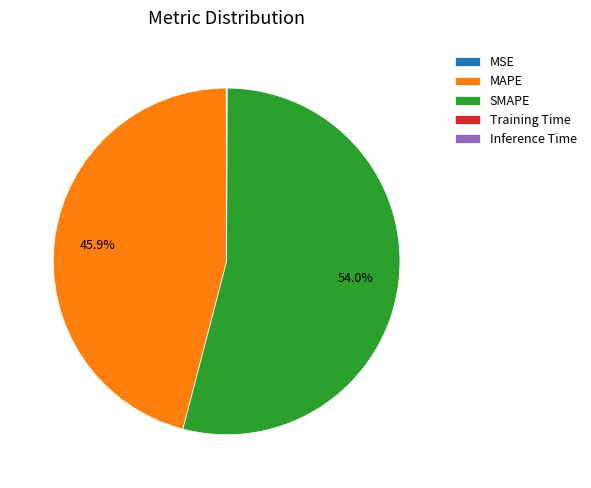

What is the majority slice?

SMAPE